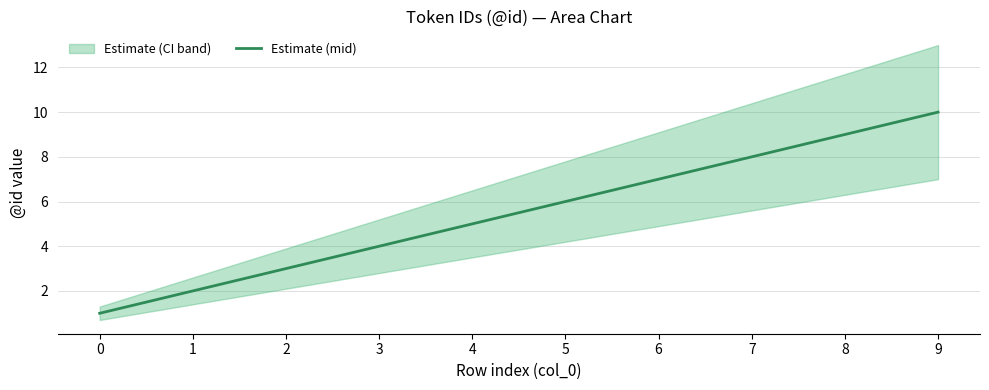

What is the difference between the maximum and minimum values?

9